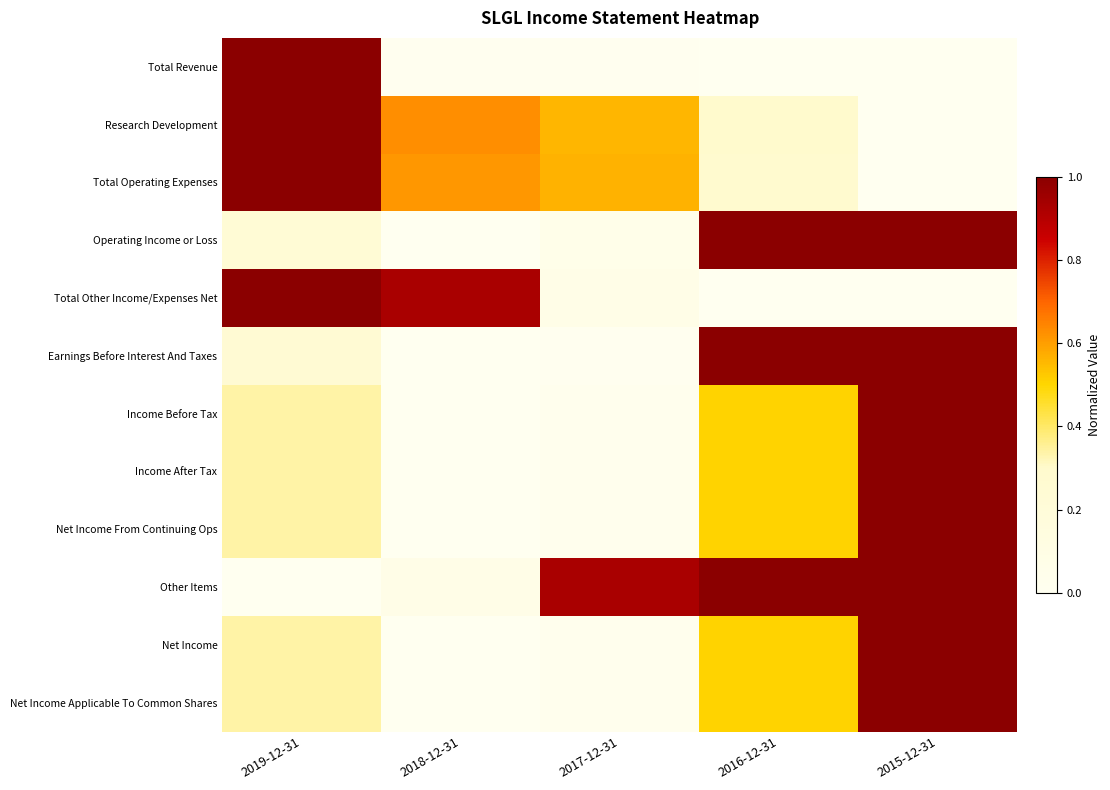

What is the greatest value displayed?

1.0